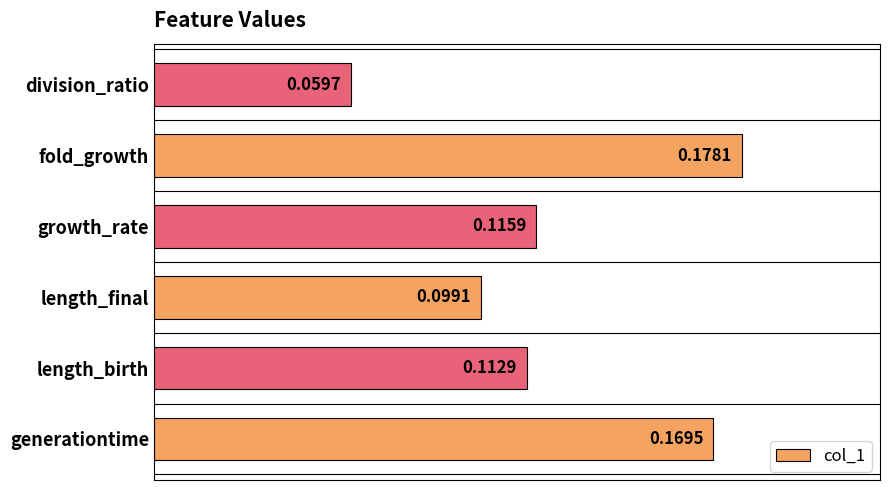

At which label is the value closest to 0?

division_ratio